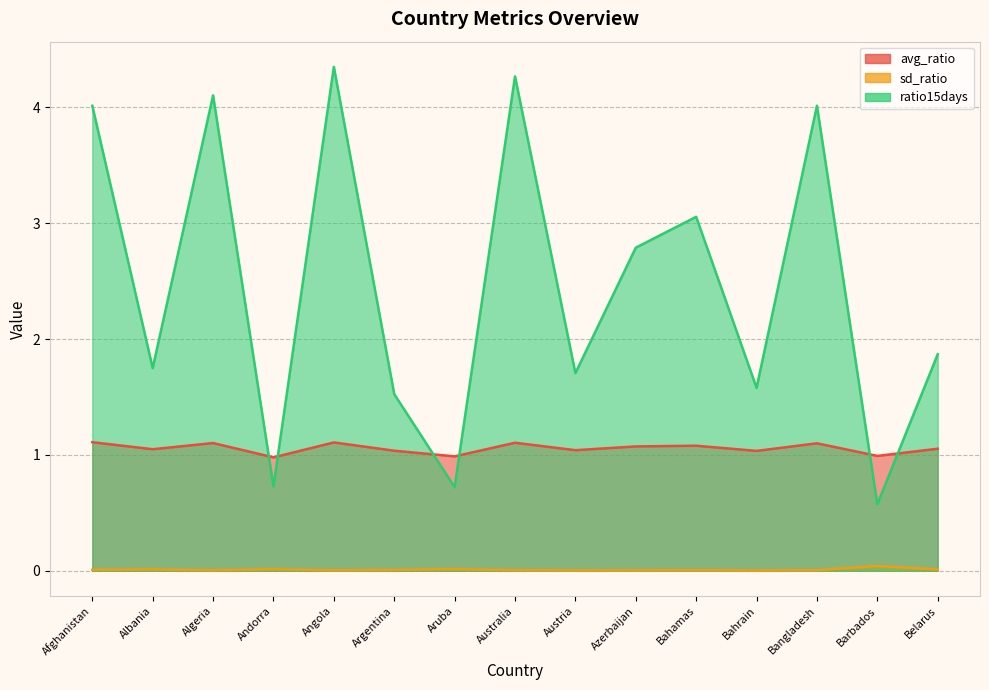

What position from the right is Belarus?

1